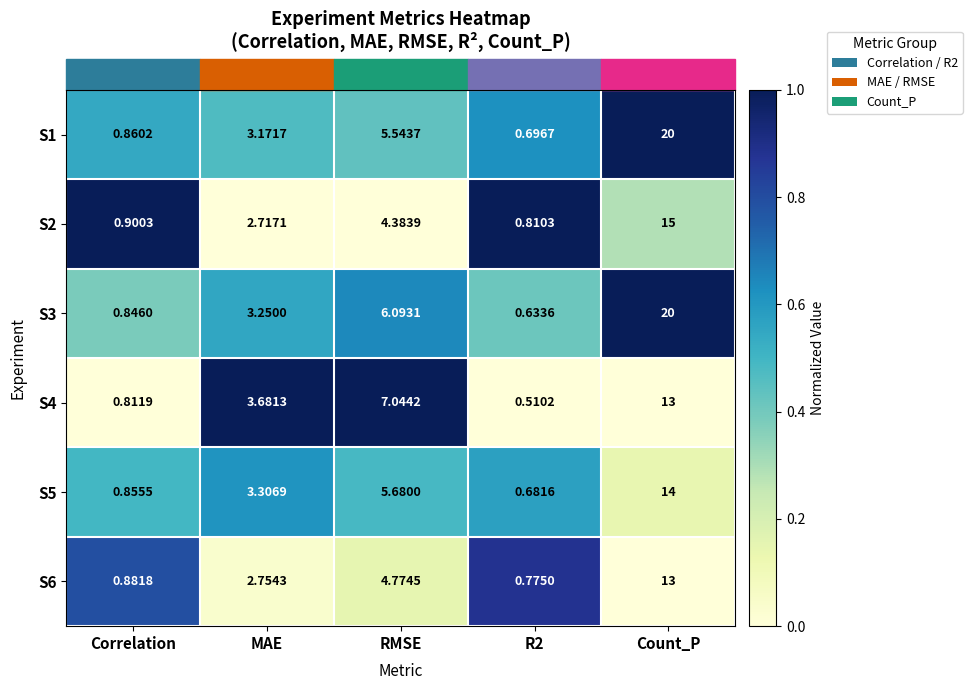

Which category has the highest value in the S5 series?

Count_P